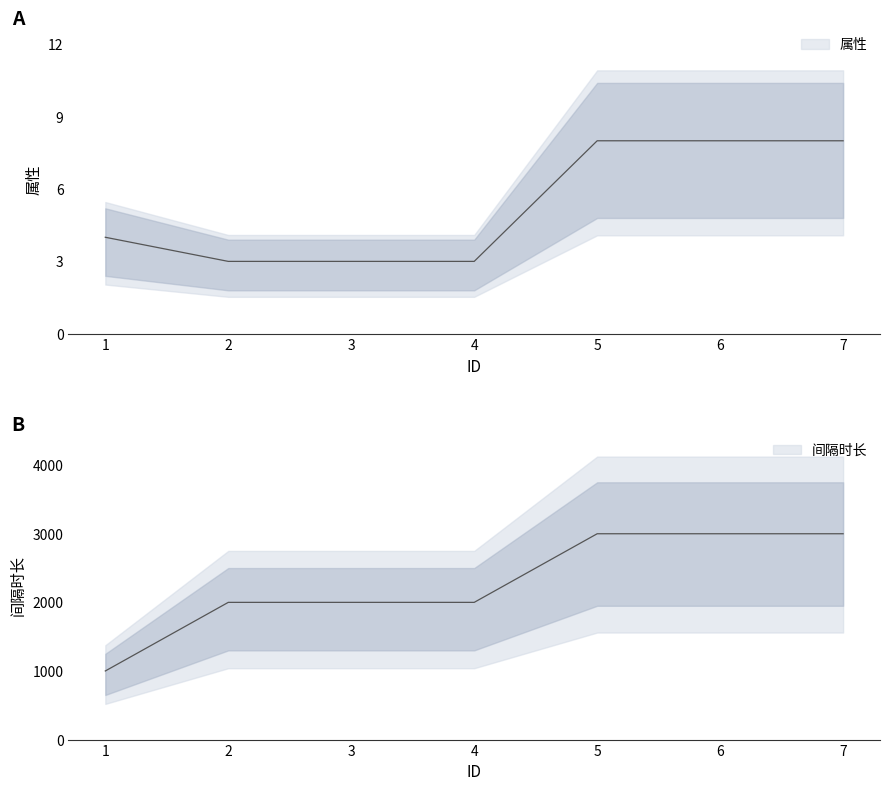

The value of 属性 at 6 is 8. True or false?

True